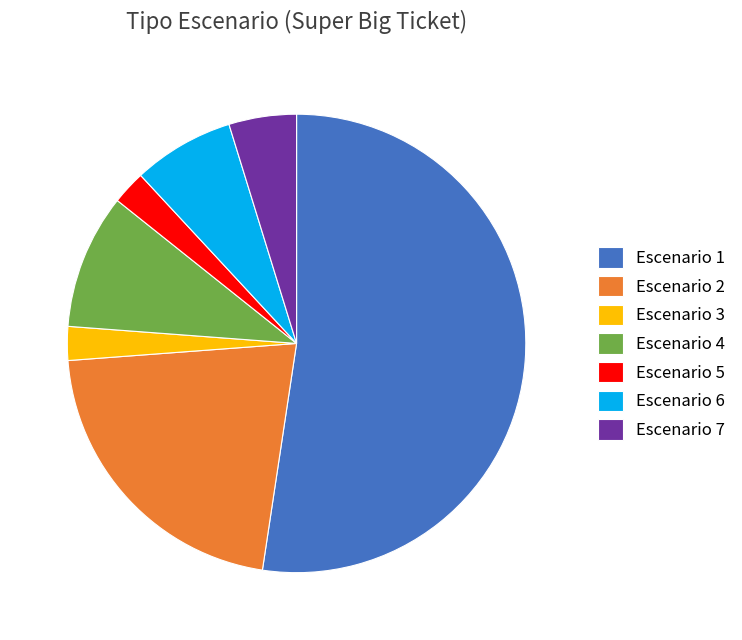

Count the number of slices in the pie.

7